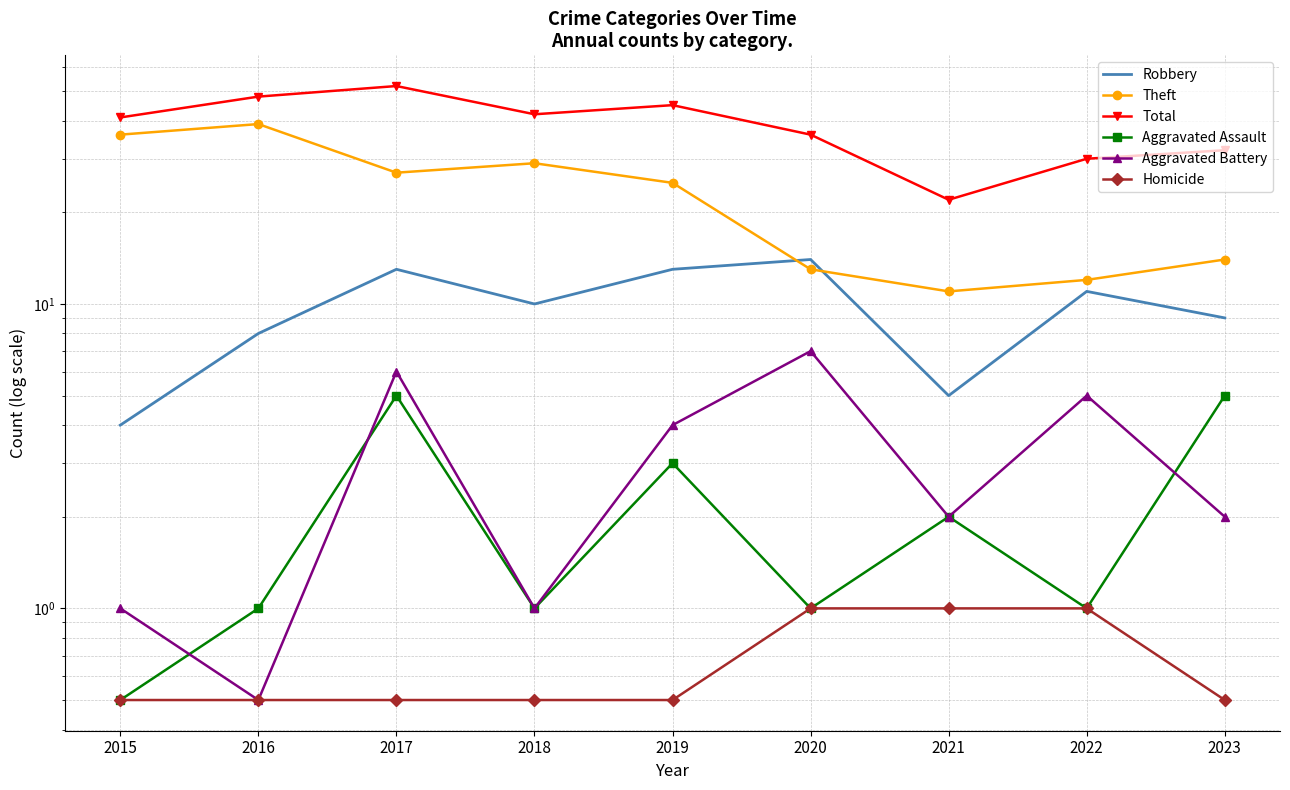

Which category has the highest value in the Theft series?

2016